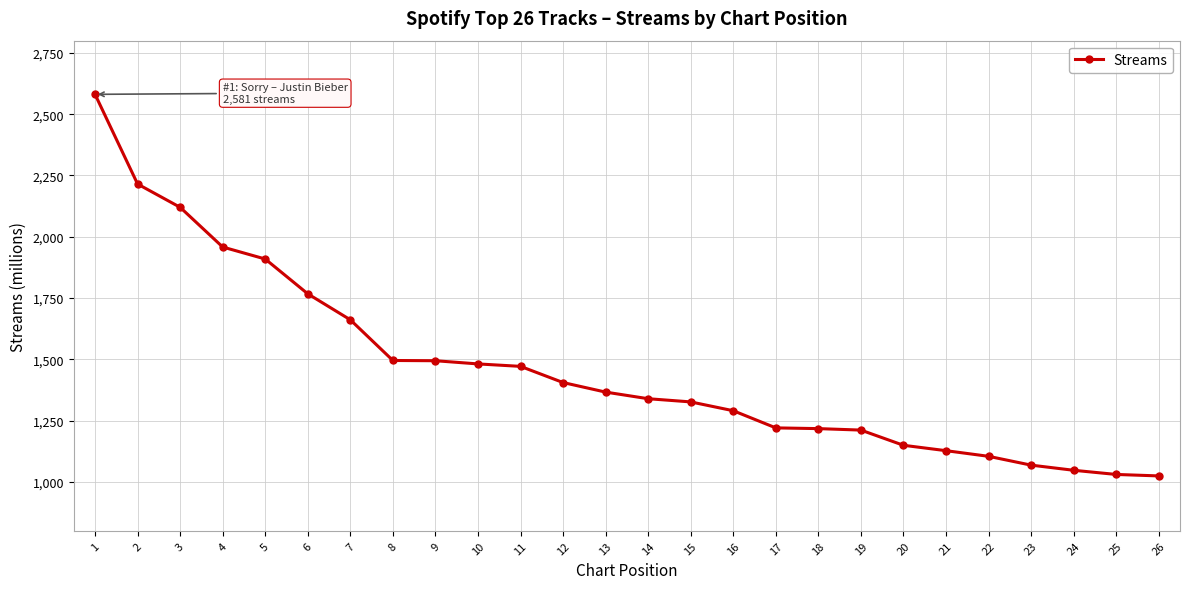

What is the value of the 15th point from the left?

1326